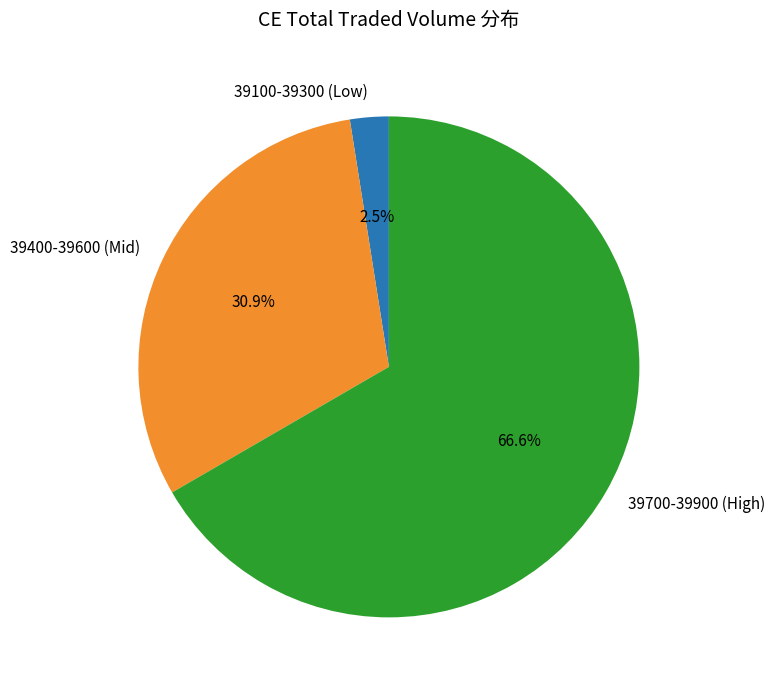

What is the ratio of the value at 39400-39600 (Mid) to the value at 39700-39900 (High)?

0.5